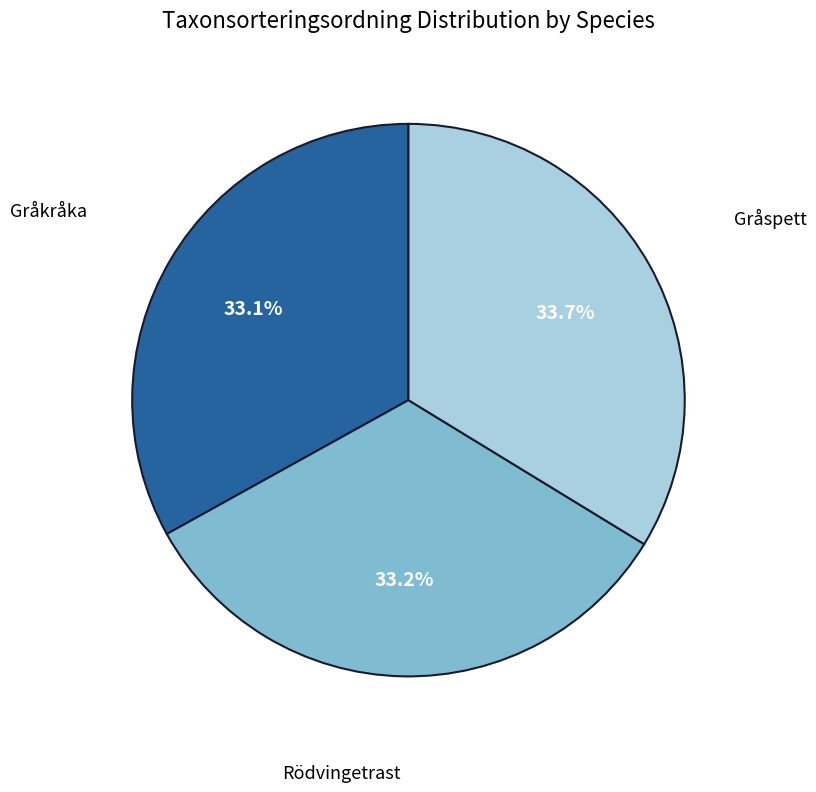

Does Gråkråka represent more than half of the total?

No